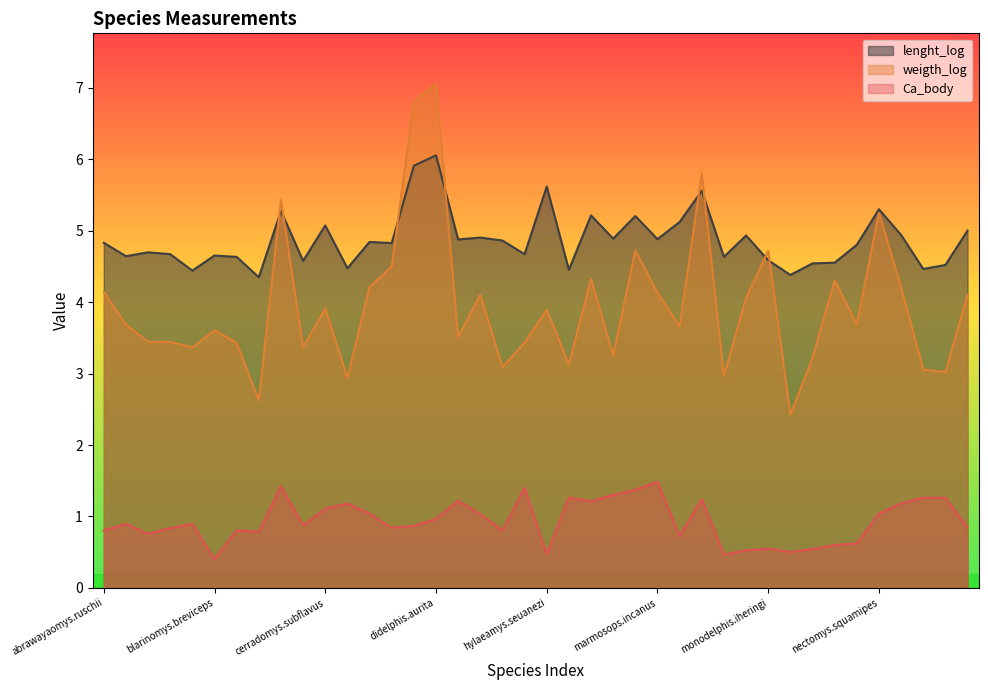

What are all the series names shown in the legend?

lenght_log, weigth_log, Ca_body